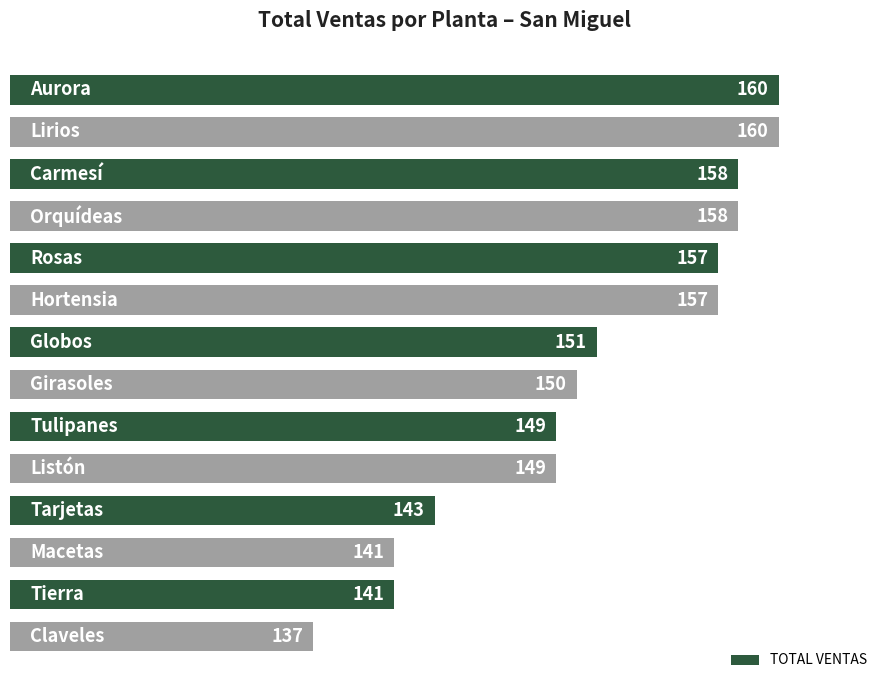

What is the maximum value shown in the chart?

160